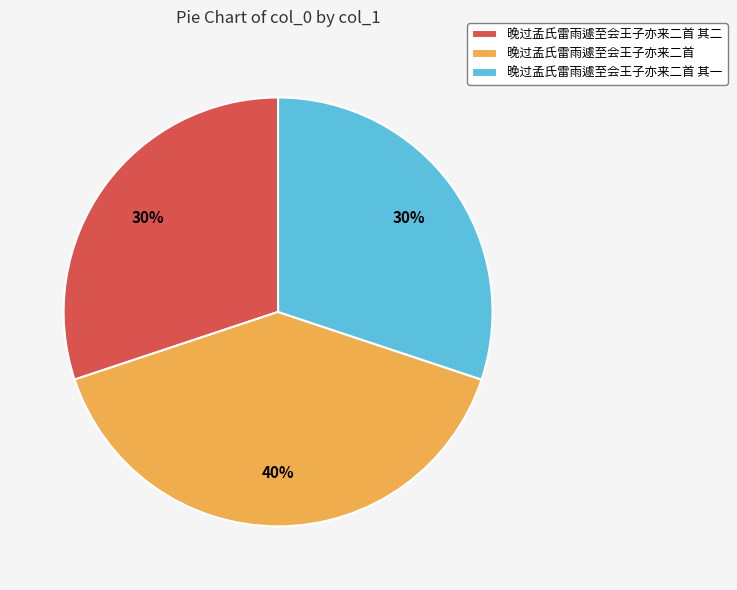

To the nearest percent, what portion does 晚过孟氏雷雨遽至会王子亦来二首 其二 represent?

30%